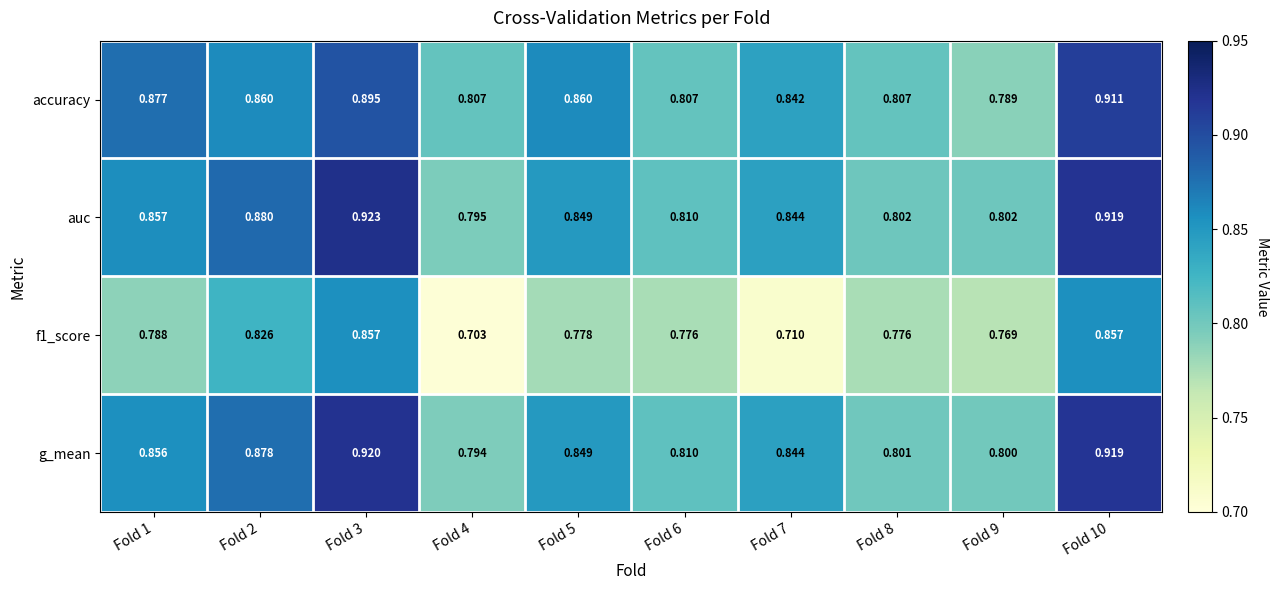

How many distinct data groups are displayed?

4